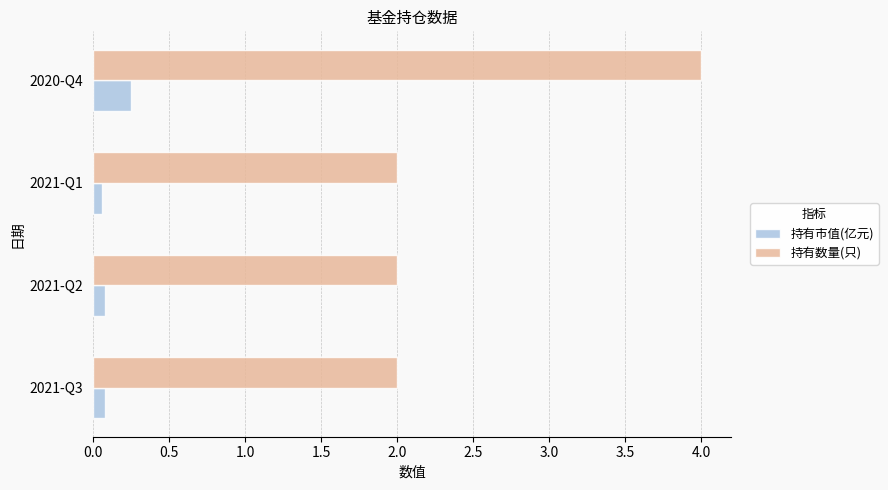

What are all the series names shown in the legend?

持有市值(亿元), 持有数量(只)